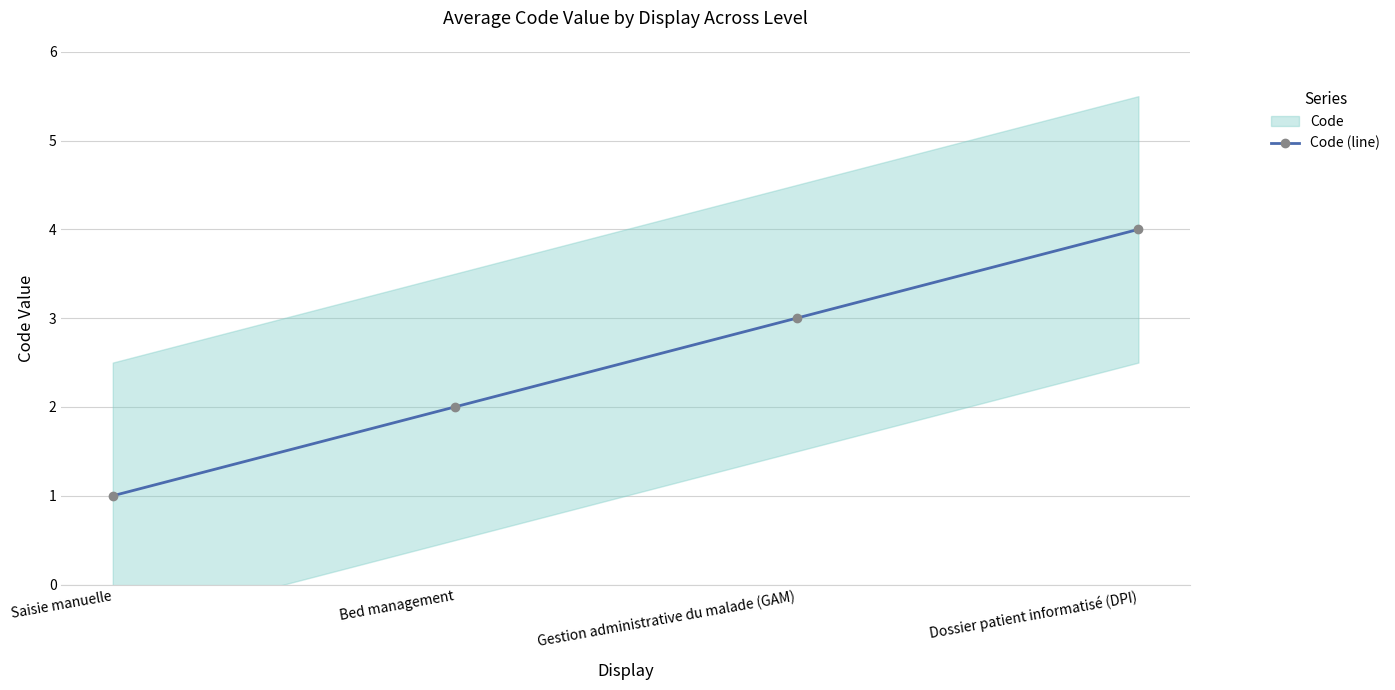

What is the label of the 4th point from the left?

Dossier patient informatisé (DPI)